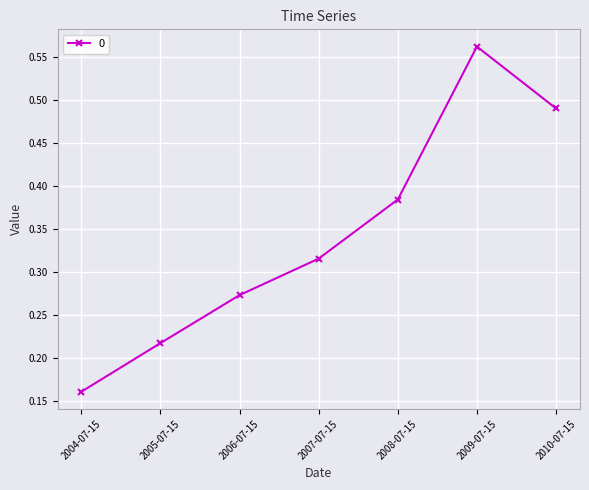

Where is the data nearest to the value 0?

2004-07-15